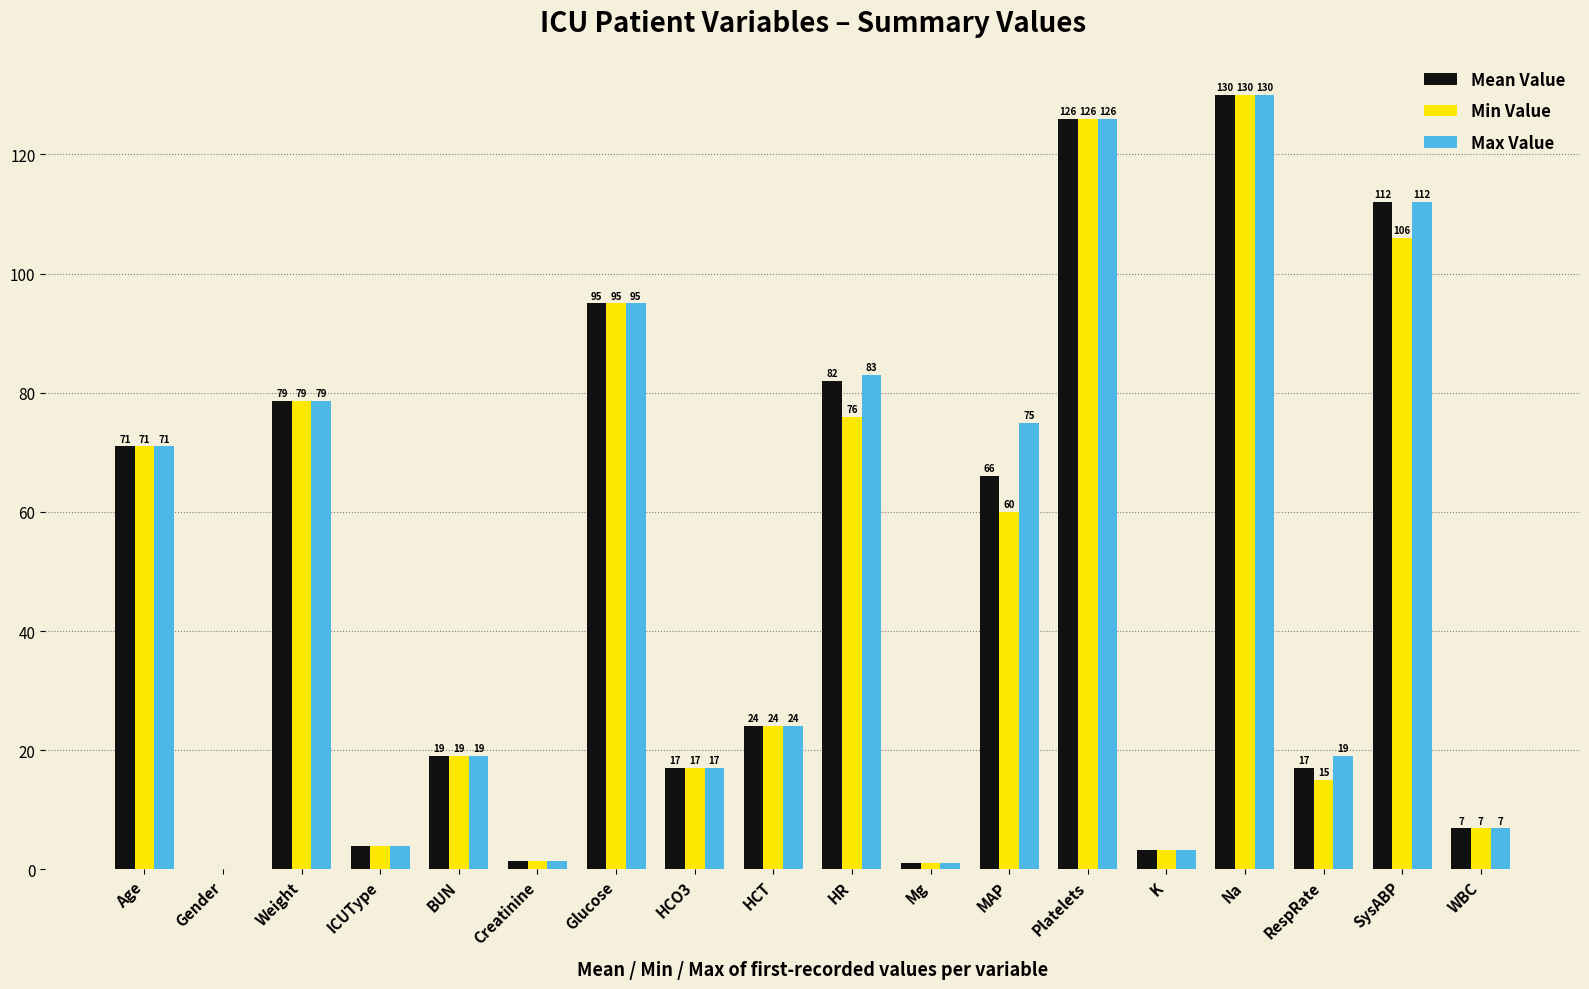

At which category is the sum across all series the highest?

Na